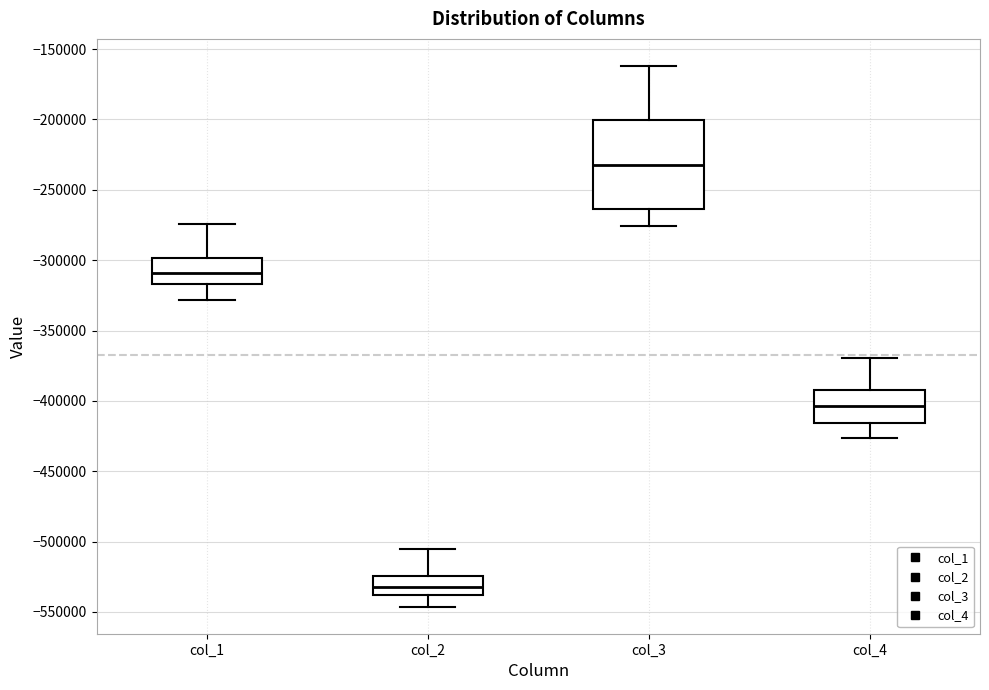

Reading left to right, read every box against the y-axis: the position of its median line, the range the box covers, and the ends of its whiskers. The values are not printed on the chart, so give them approximately, as read against the axis.

col_1: median -310000, box -315000 to -300000, whiskers -330000 to -275000
col_2: median -530000, box -540000 to -525000, whiskers -545000 to -505000
col_3: median -230000, box -265000 to -200000, whiskers -275000 to -160000
col_4: median -405000, box -415000 to -390000, whiskers -425000 to -370000